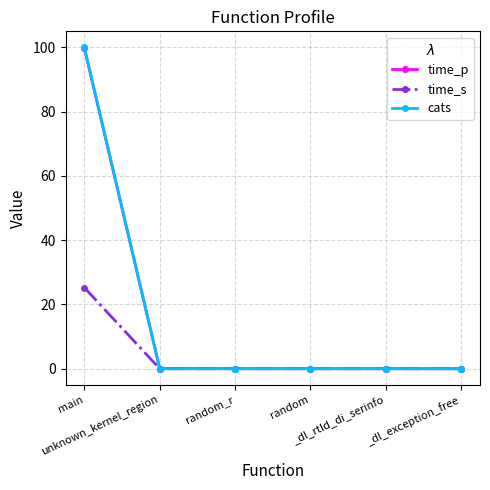

What is the greatest value displayed?

100.0